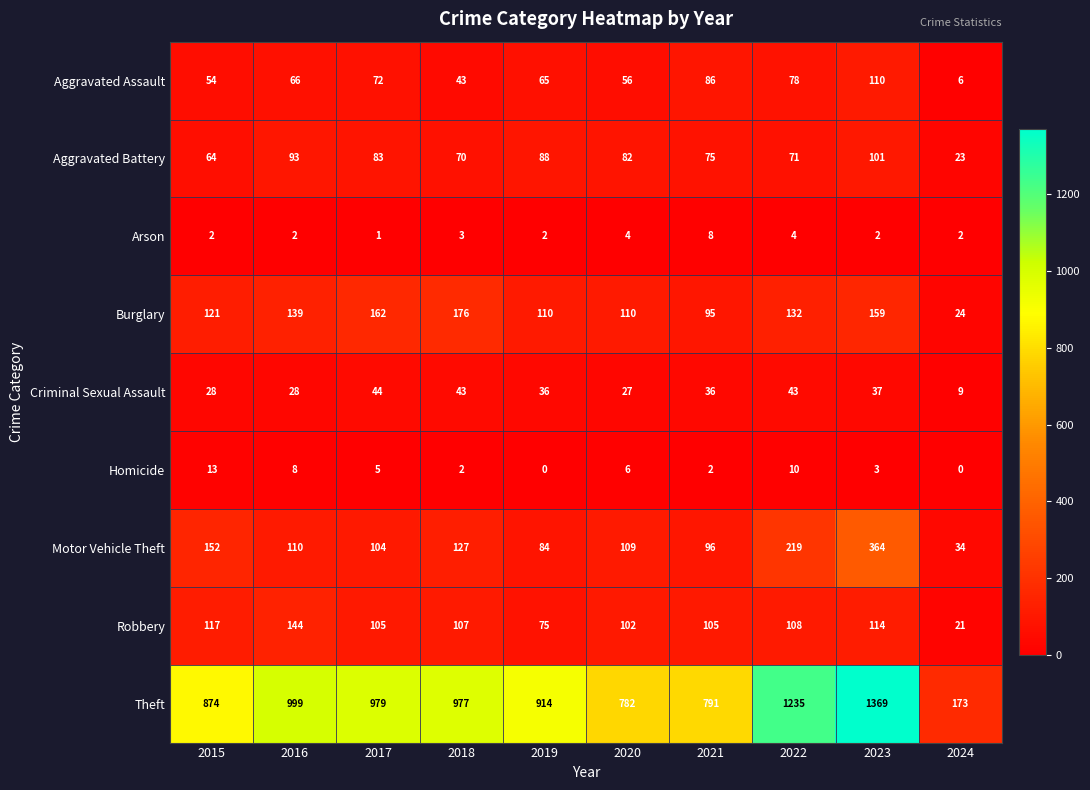

What is the total value across all series at 2017?

1555